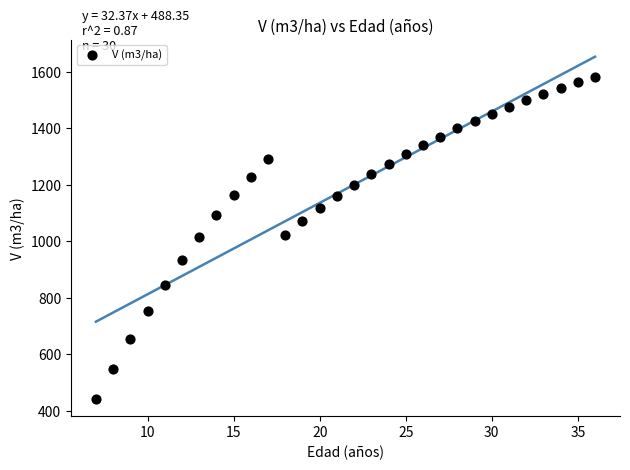

What is the range of Y values (max minus min)?

1141.2